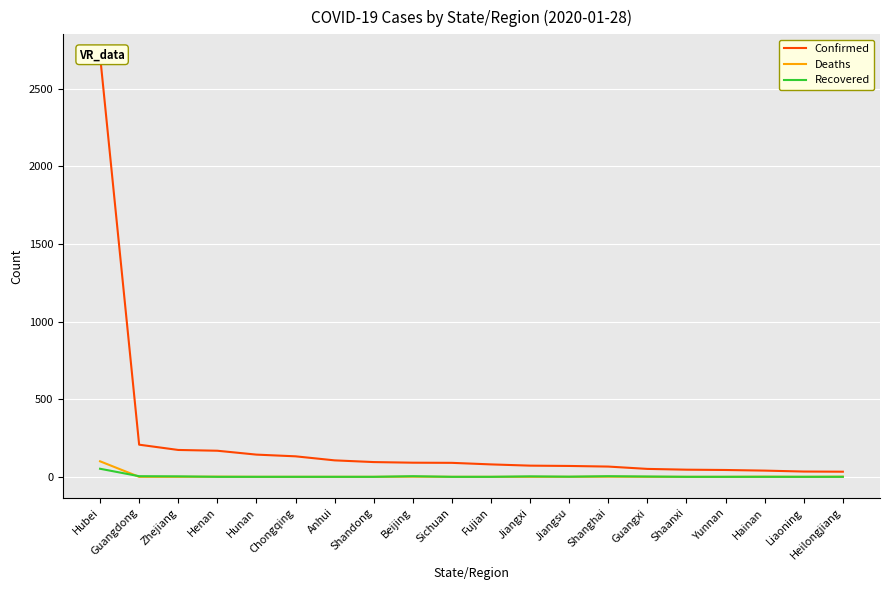

What is the spread (max minus min) of values at Yunnan?

44